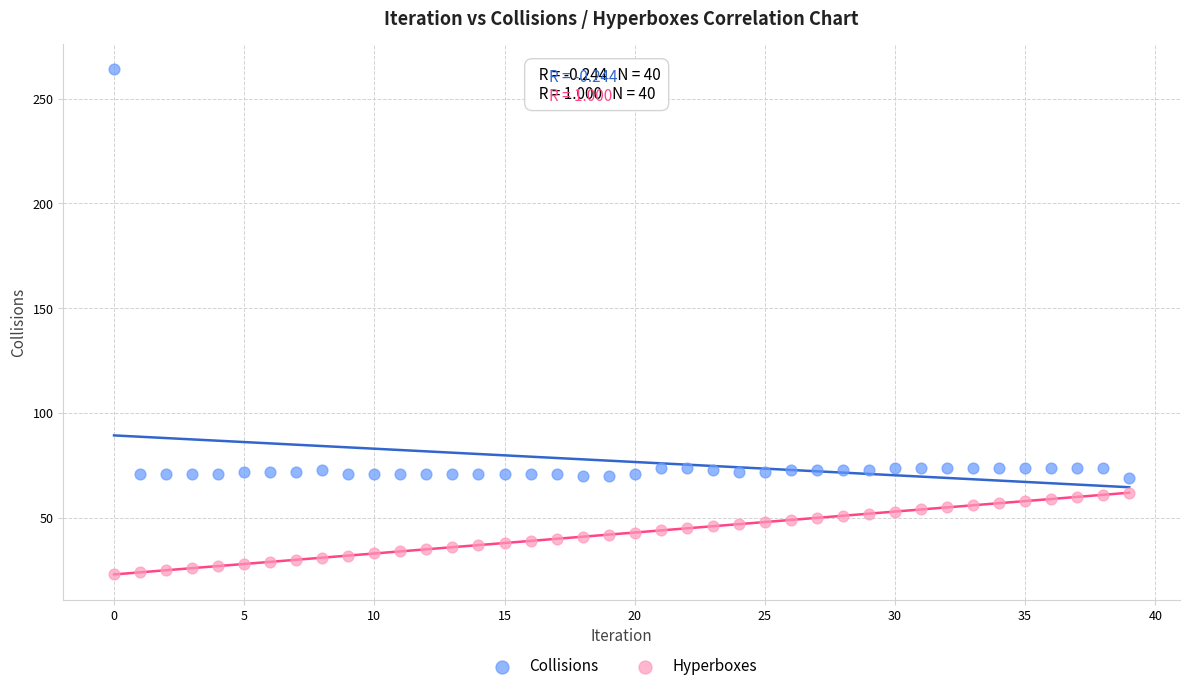

Which series contains the highest Y value?

Collisions